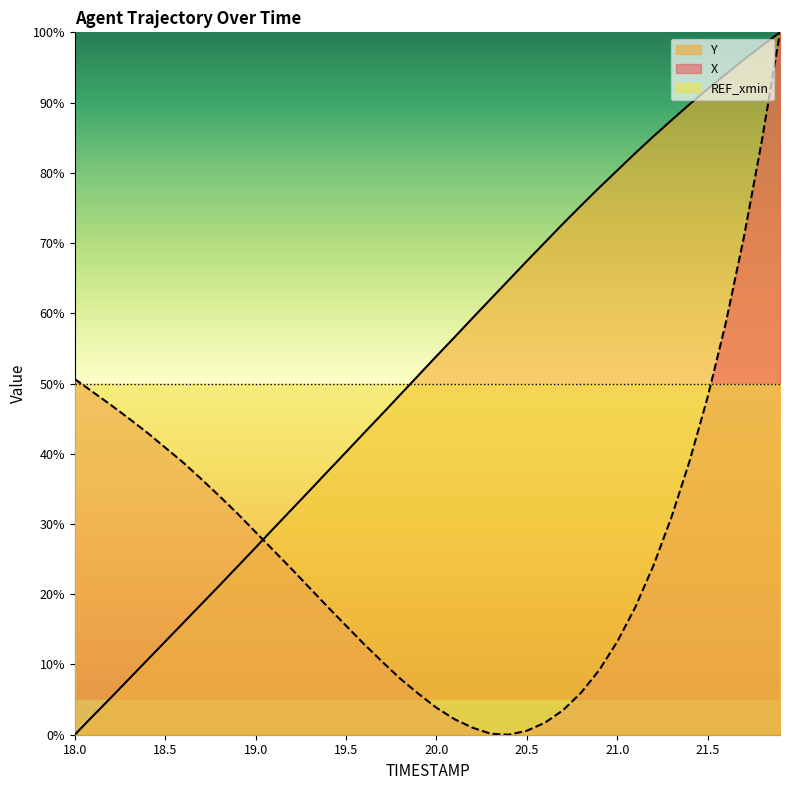

What are all the series names shown in the legend?

Y, X, REF_xmin